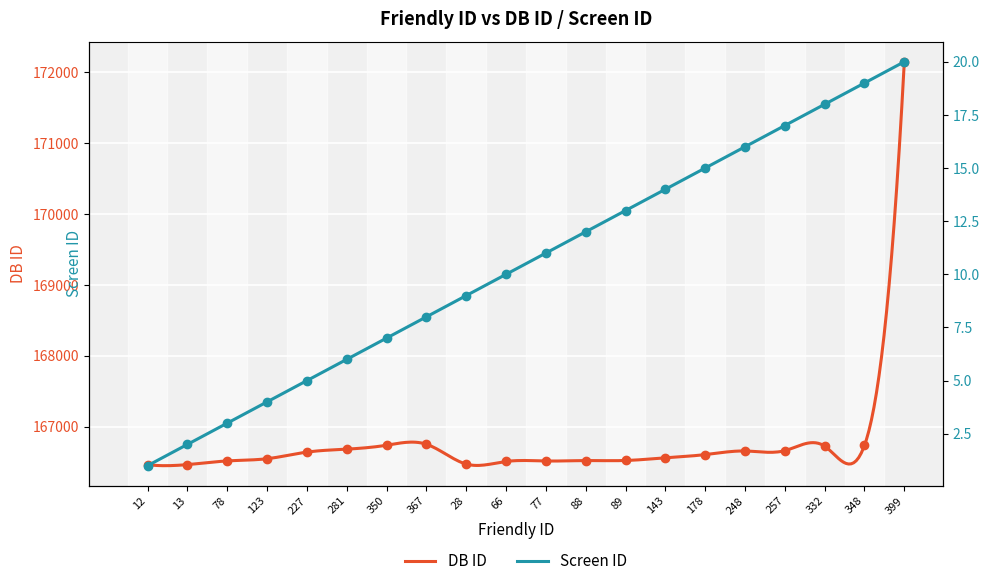

True or false: Screen ID has a value of 28 at 399.

False